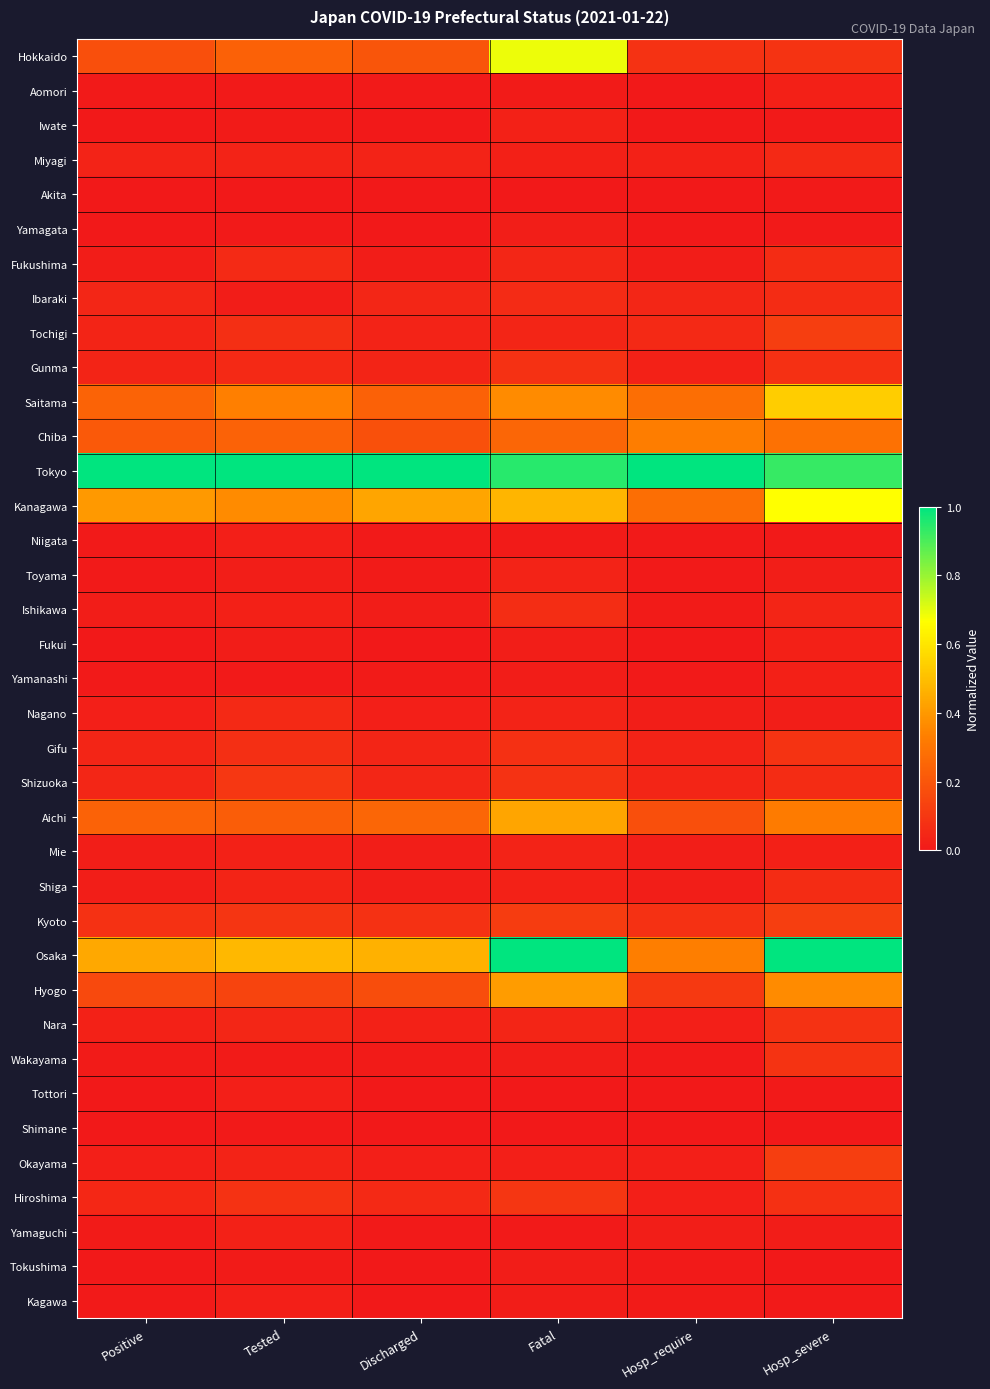

At which category is the sum across all series the highest?

Fatal